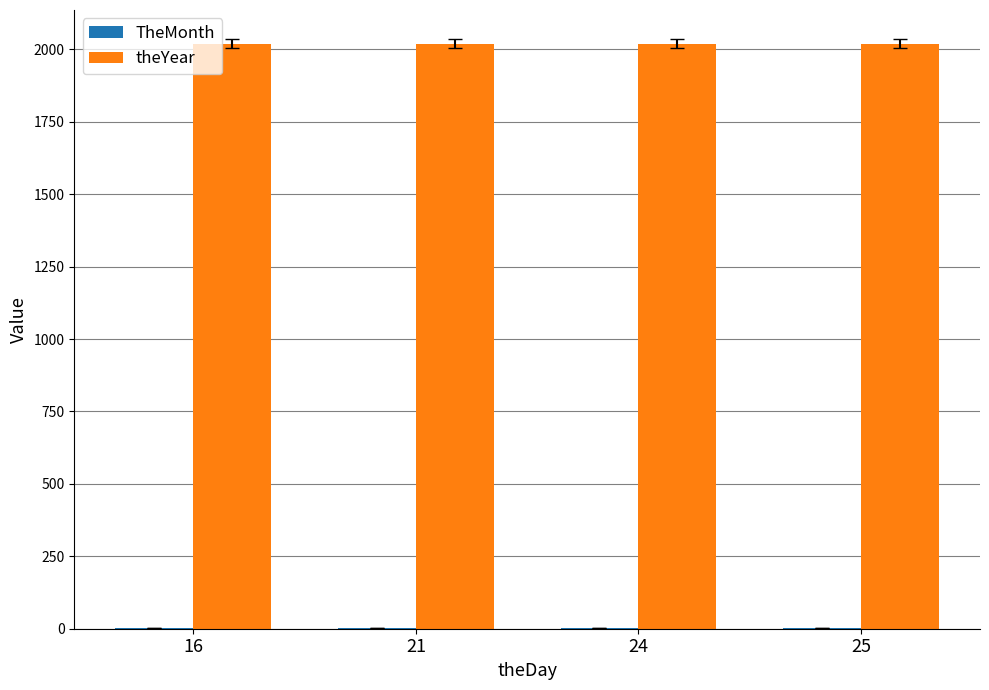

The value of theYear at 21 is 2019. True or false?

True